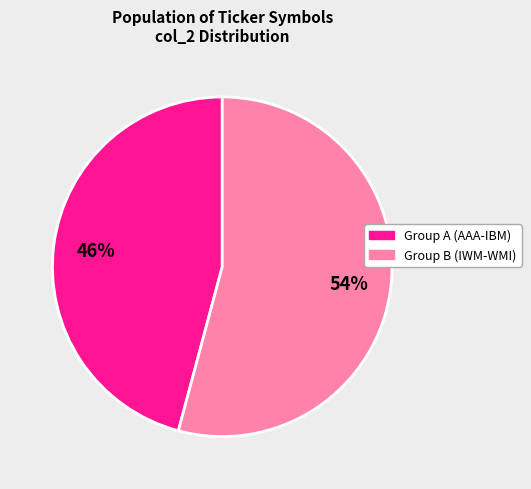

To the nearest percent, what is the difference between the largest and smallest slice percentages?

8%